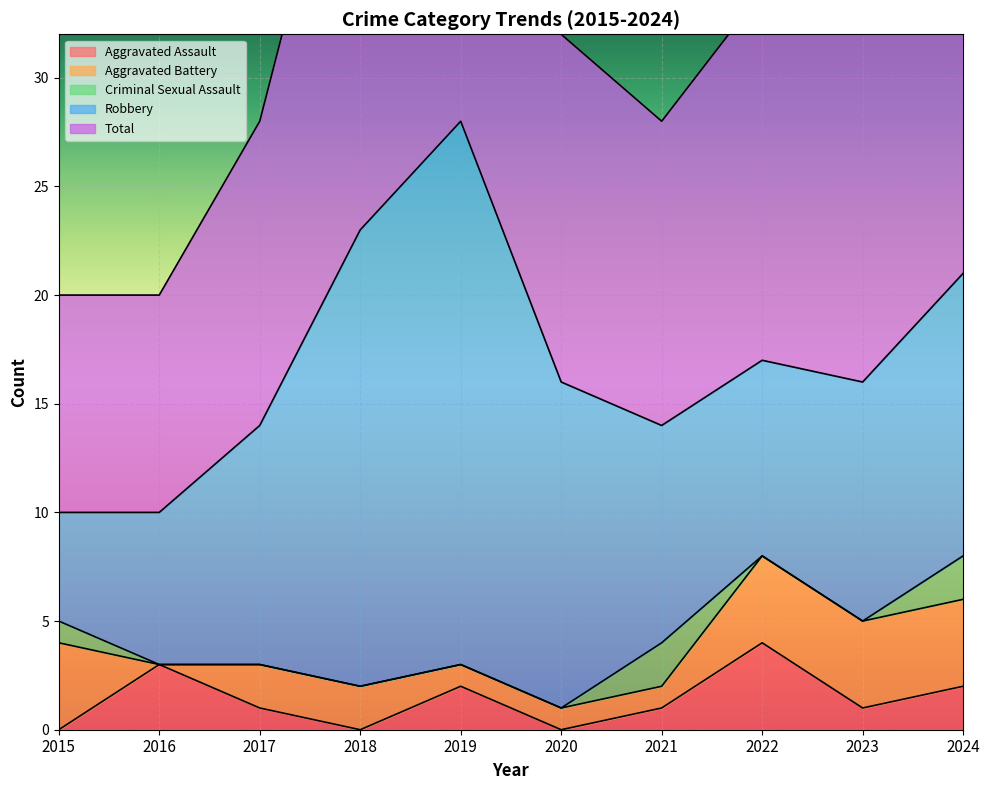

Rank the series by their maximum value, from highest to lowest.

Total, Robbery, Aggravated Assault, Aggravated Battery, Criminal Sexual Assault